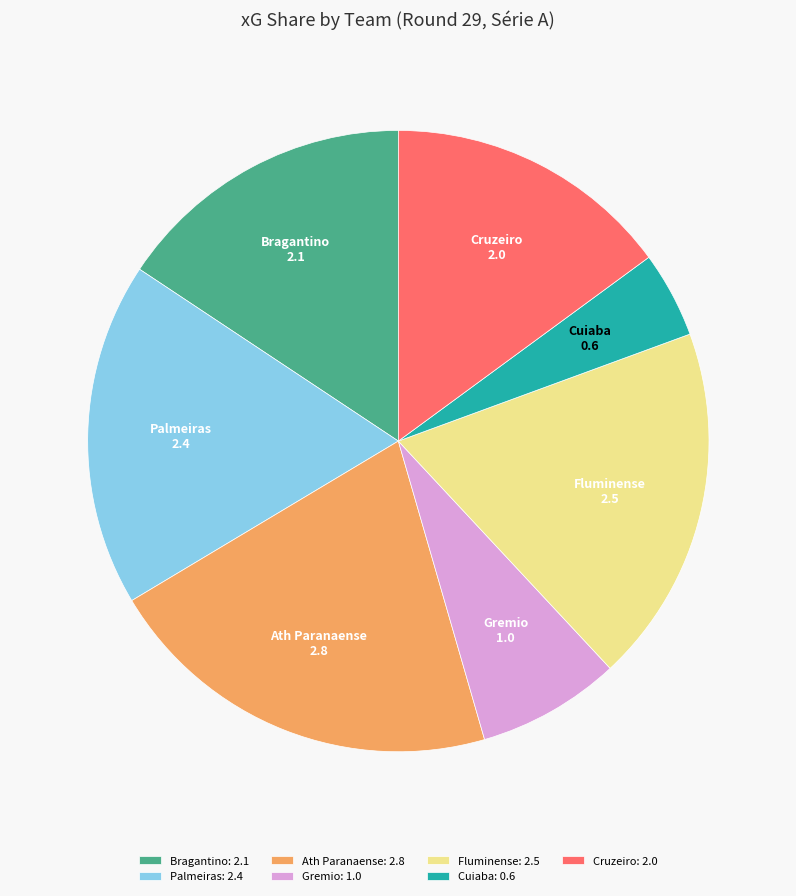

Count the number of slices in the pie.

7